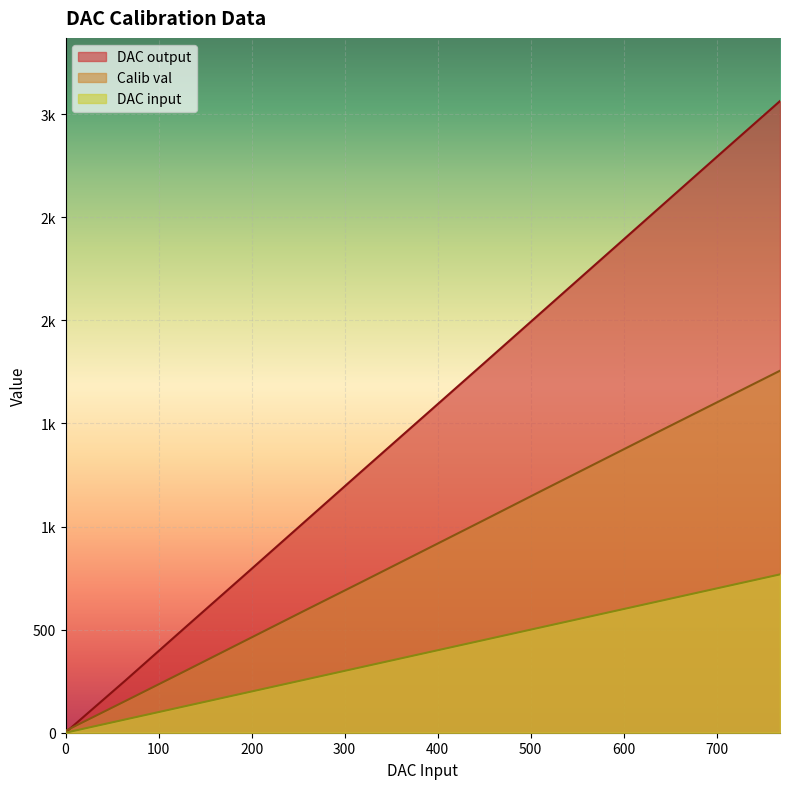

At which label does DAC input first exceed 384?

448